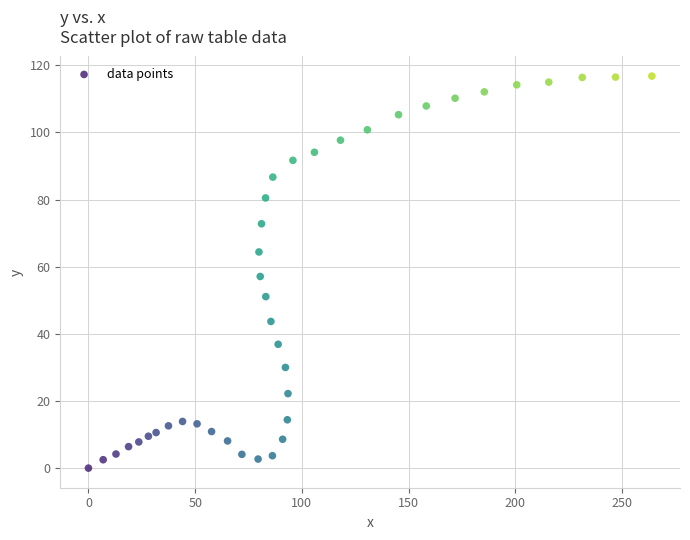

What is the range of X values (max minus min)?

264.0